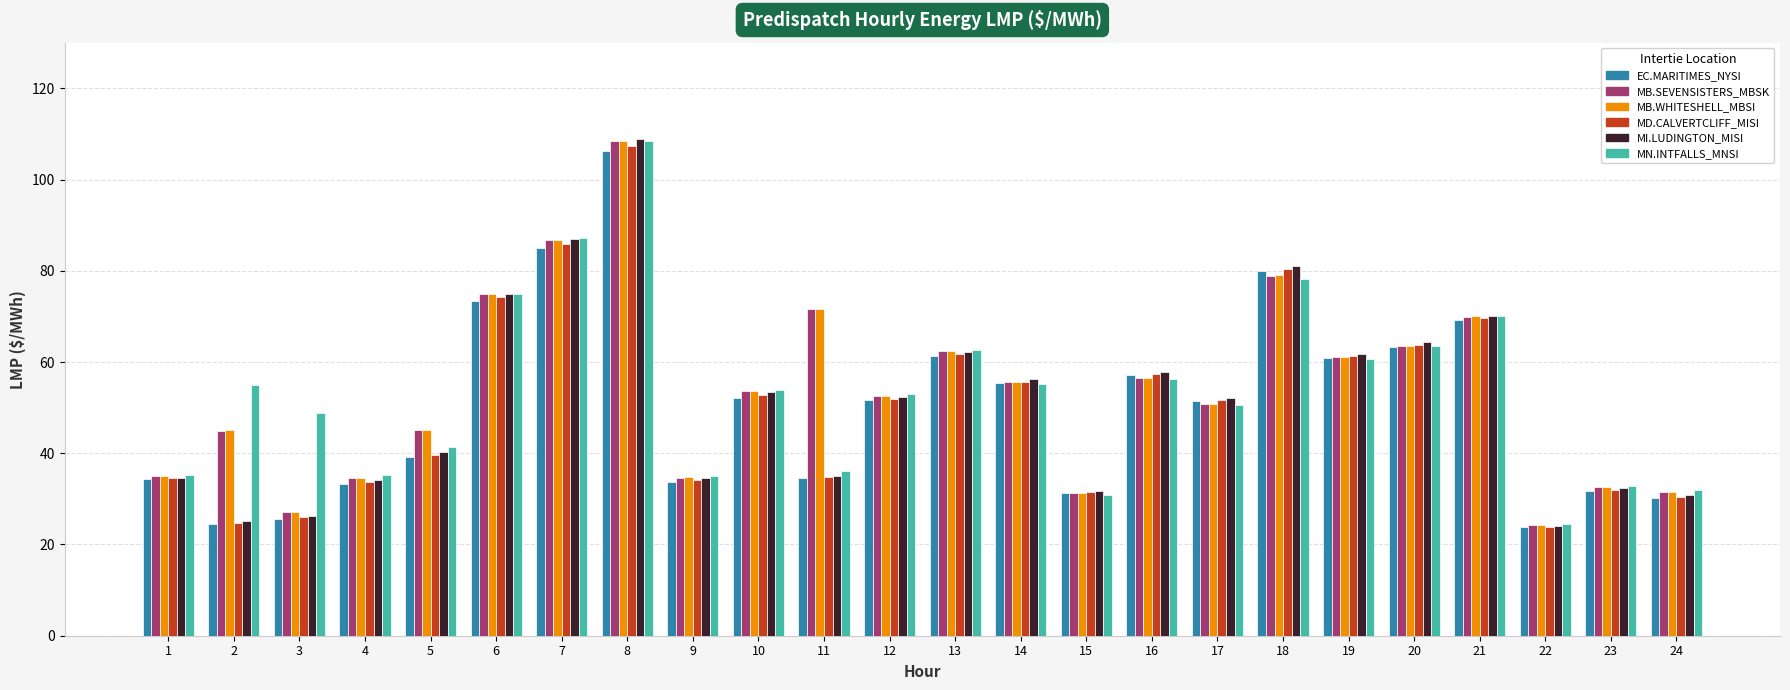

What is the difference between the MN.INTFALLS_MNSI values at 18 and 1?

42.9